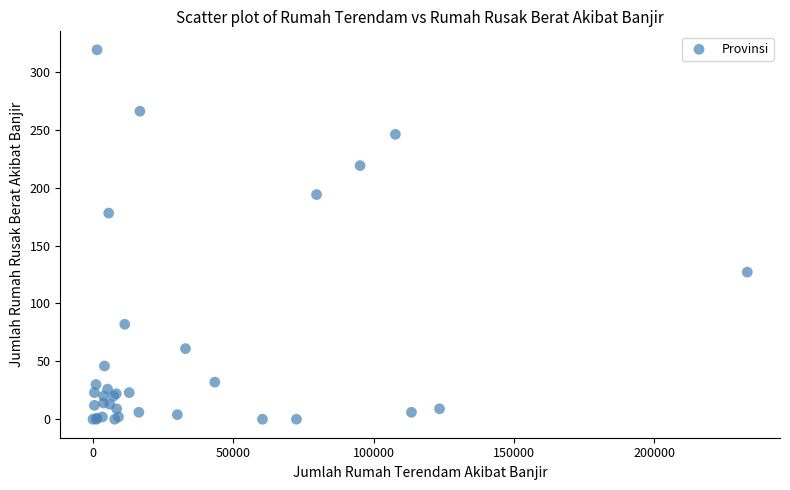

What Y value in the scatter plot is closest to 159?

178